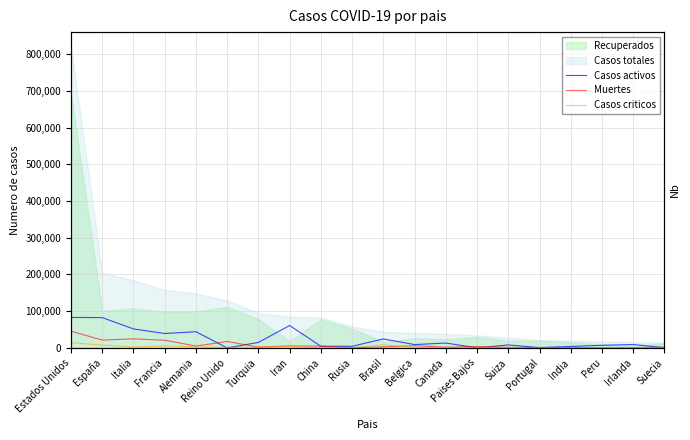

What is the difference between the maximum and minimum values in the Muertes series?

44859